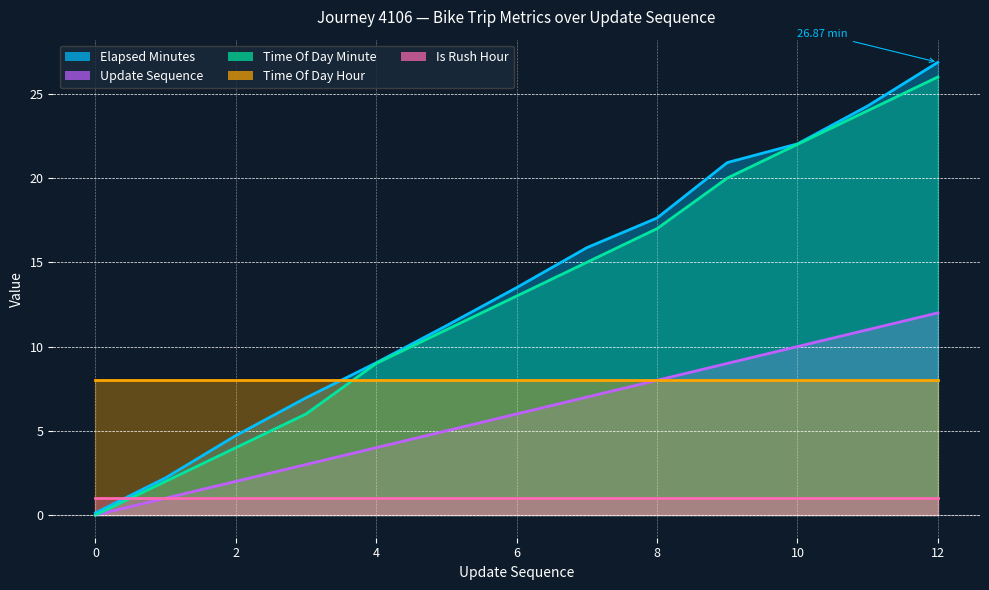

What is the difference between the update_sequence values at 7 and 4?

3.0